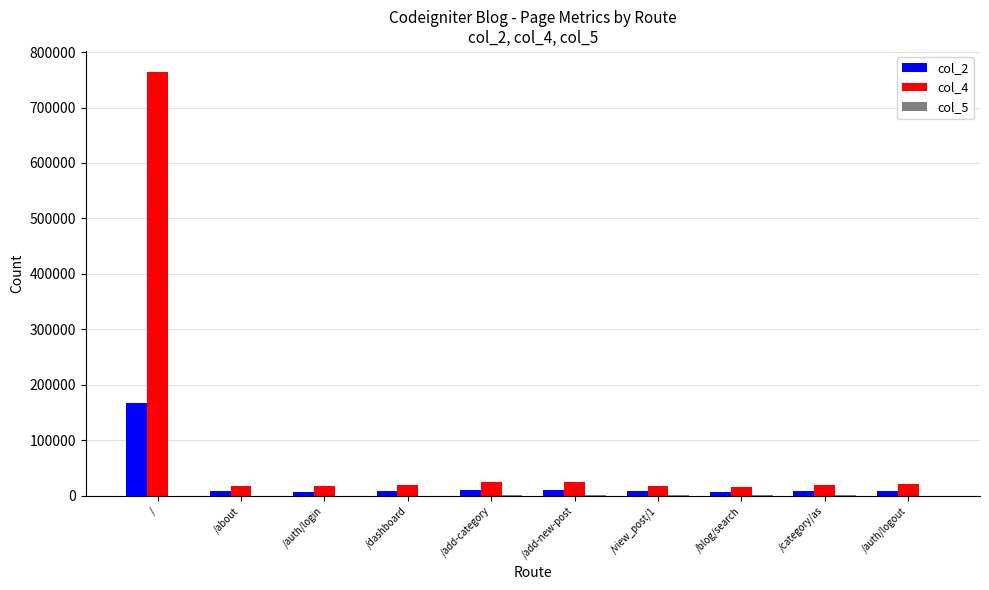

Which series has the largest total across all categories?

col_4